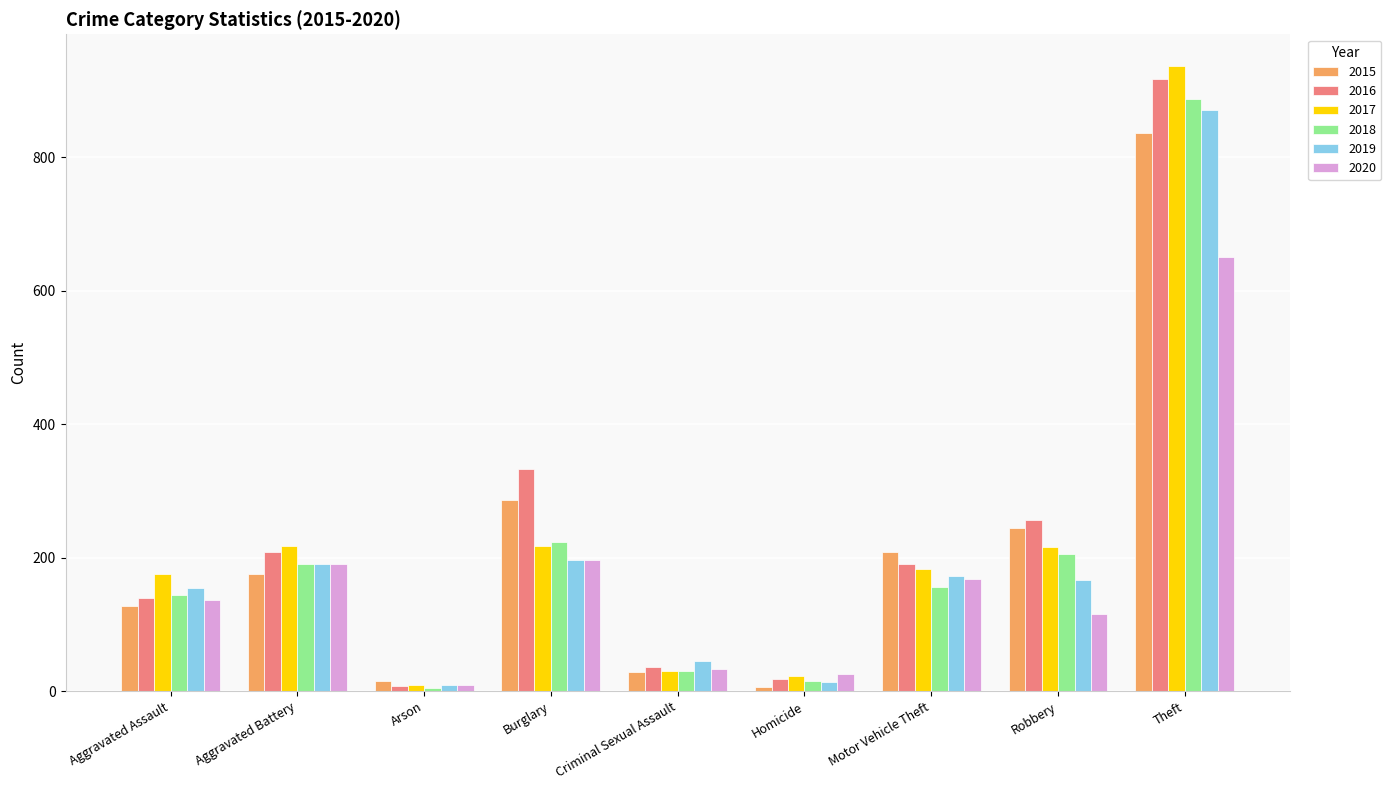

What is the average value of the 2015 series?

214